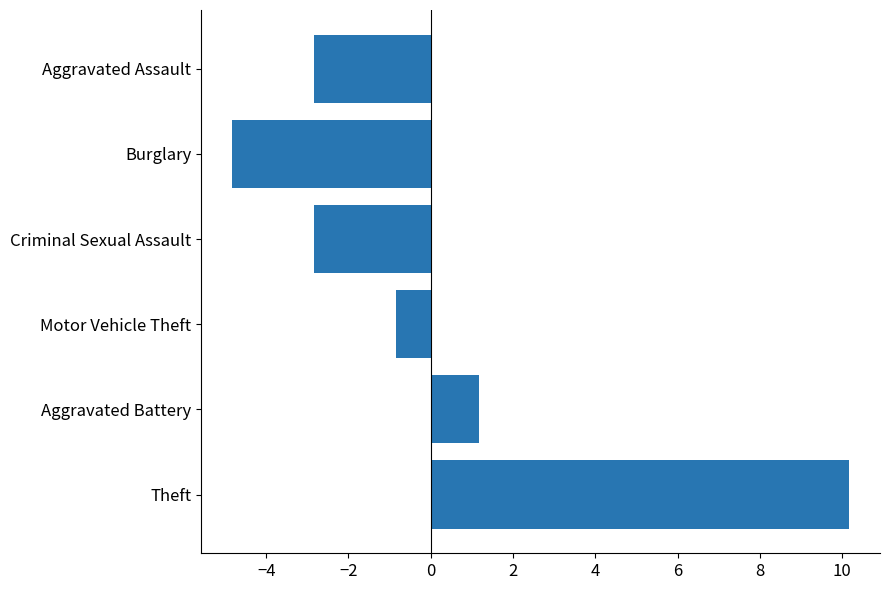

Where is the data nearest to the value 2?

Aggravated Battery